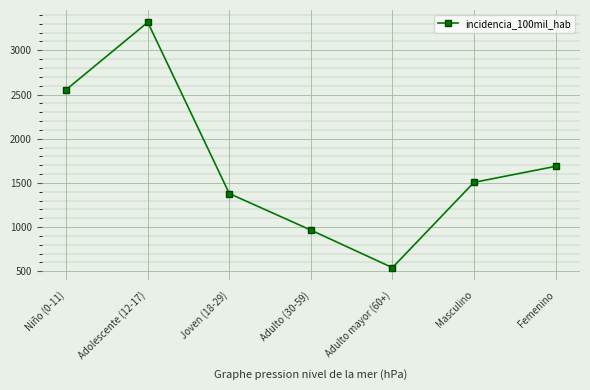

At which category does the chart reach its minimum across all series?

Adulto mayor (60+)